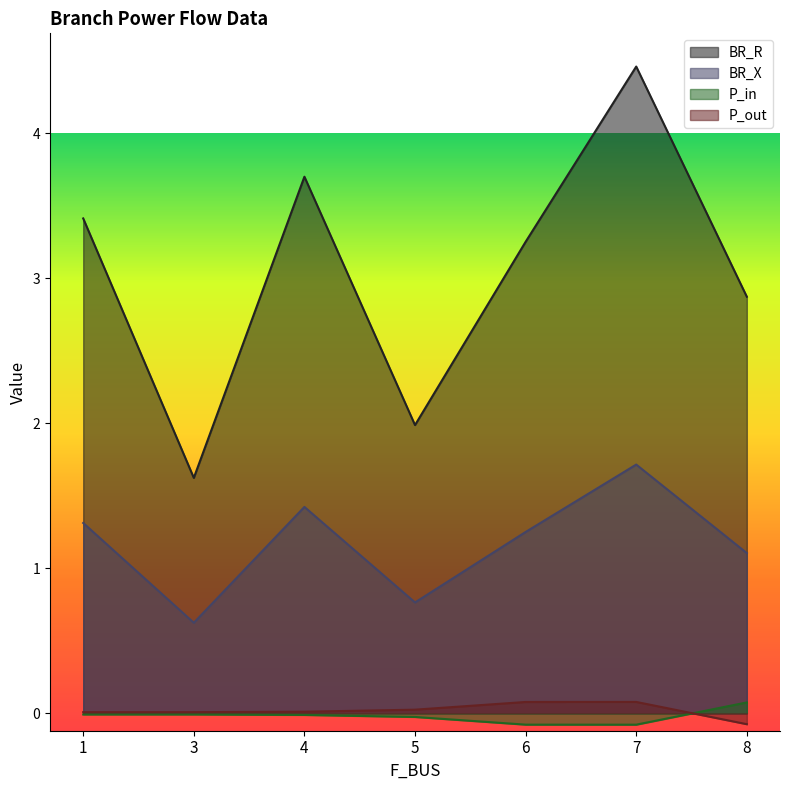

What are all the series names shown in the legend?

BR_R, BR_X, P_in, P_out